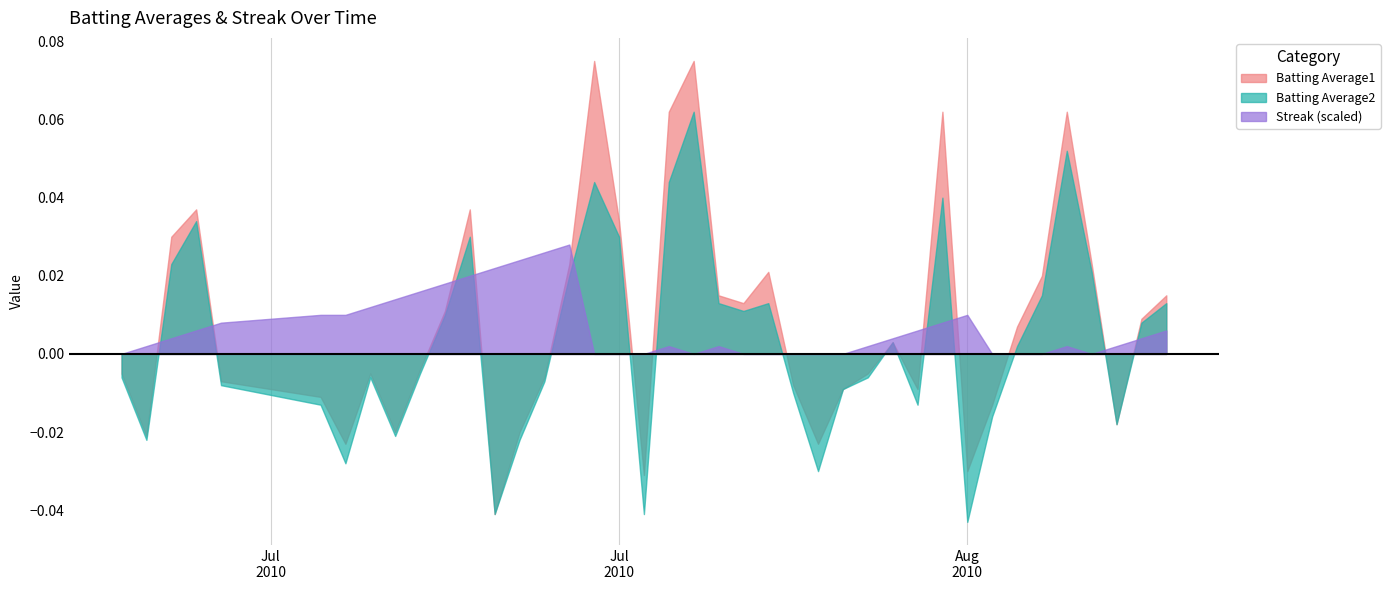

Which series has the largest range (max minus min)?

Batting Average1